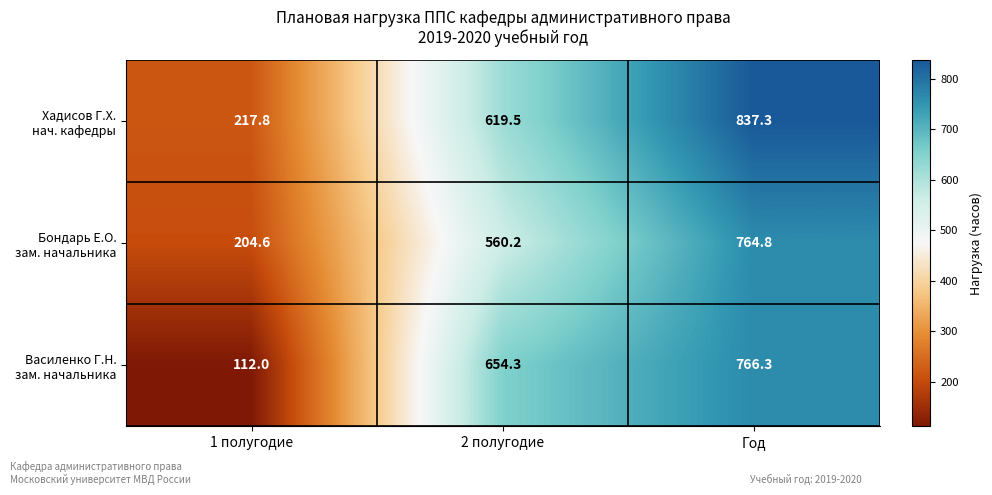

What is the minimum value shown in the chart?

112.0